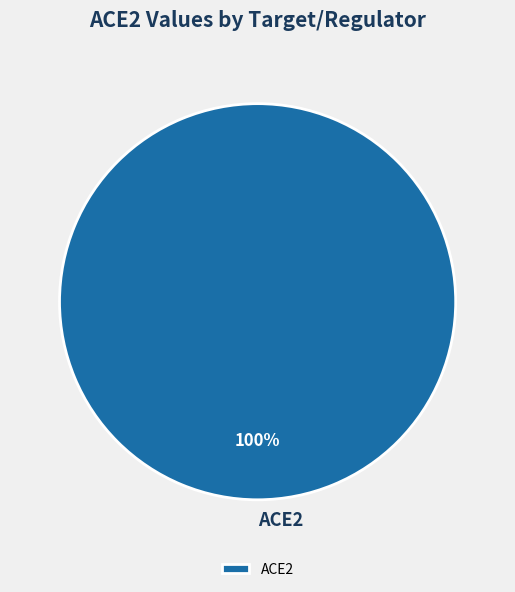

How many slices are in this pie chart?

1